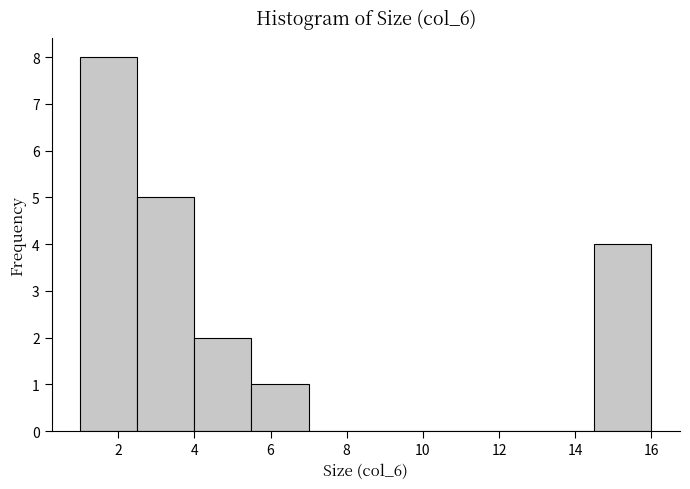

How tall is the bar that spans 1.0 to 2.5 on the x-axis? Neither the bar edges nor the heights are printed on the chart, so give them approximately, as read against the axes.

8